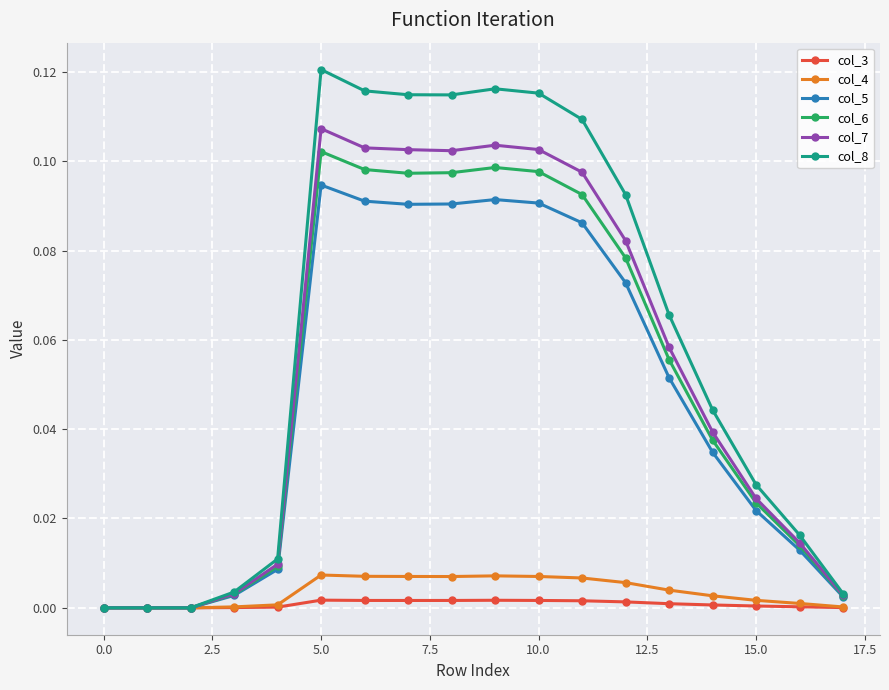

Which series has the largest range (max minus min)?

col_8